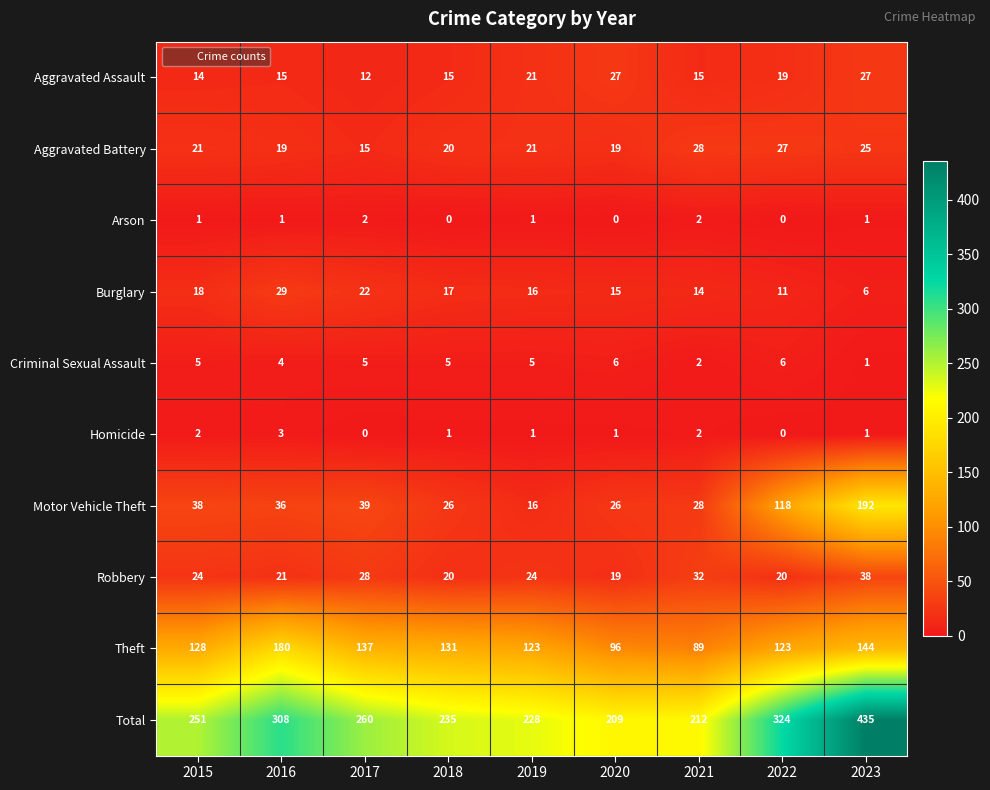

At which label does Aggravated Battery reach its minimum?

2017